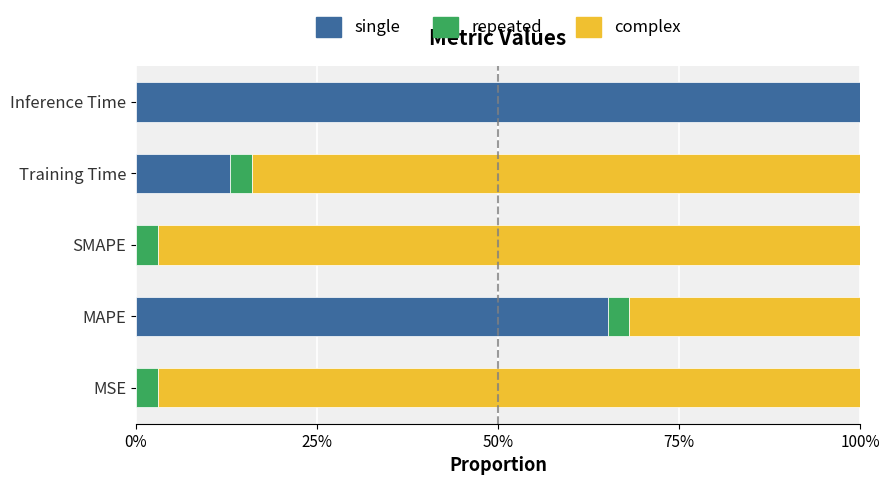

What are all the series names shown in the legend?

single, repeated, complex